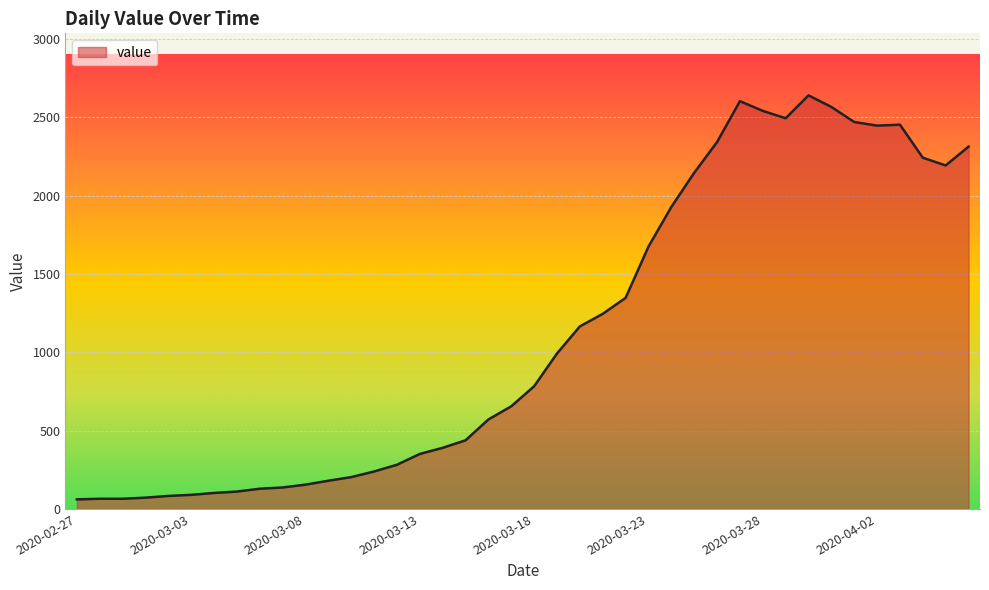

What is the greatest value displayed?

2639